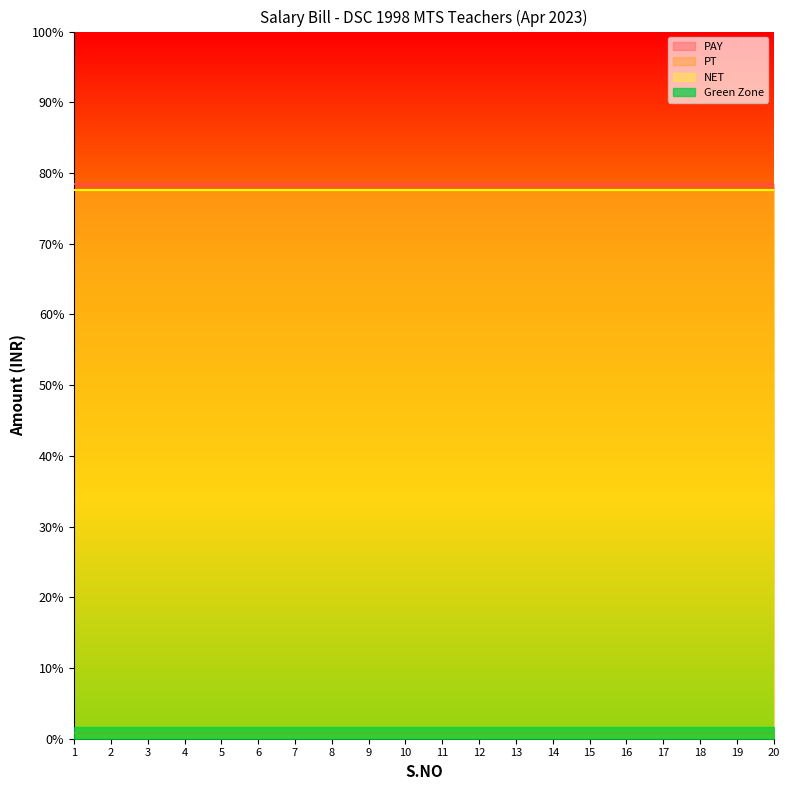

Is it true that PT equals 288 at 9?

False